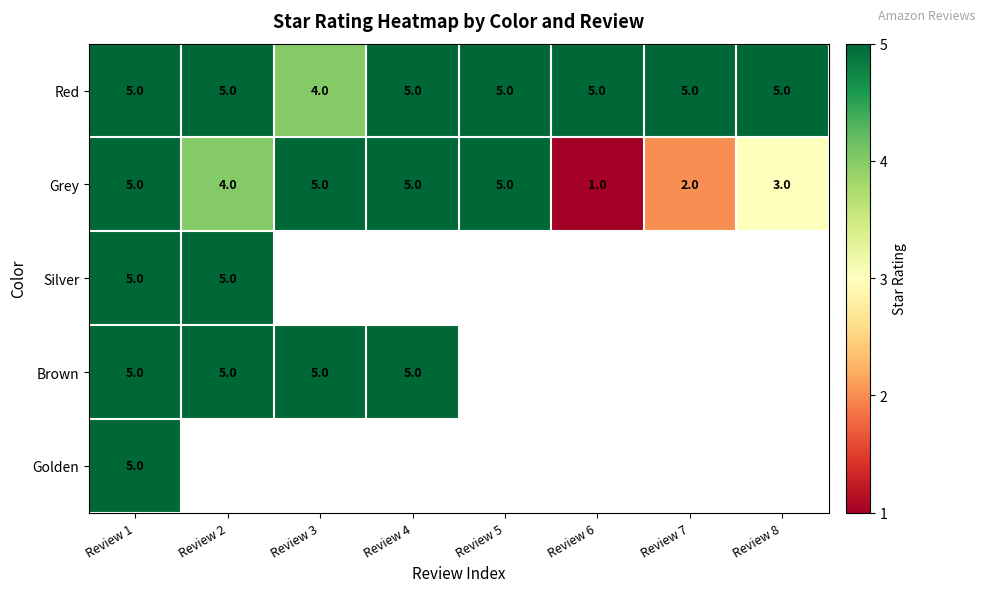

What is the difference between the maximum and minimum values in the Grey series?

4